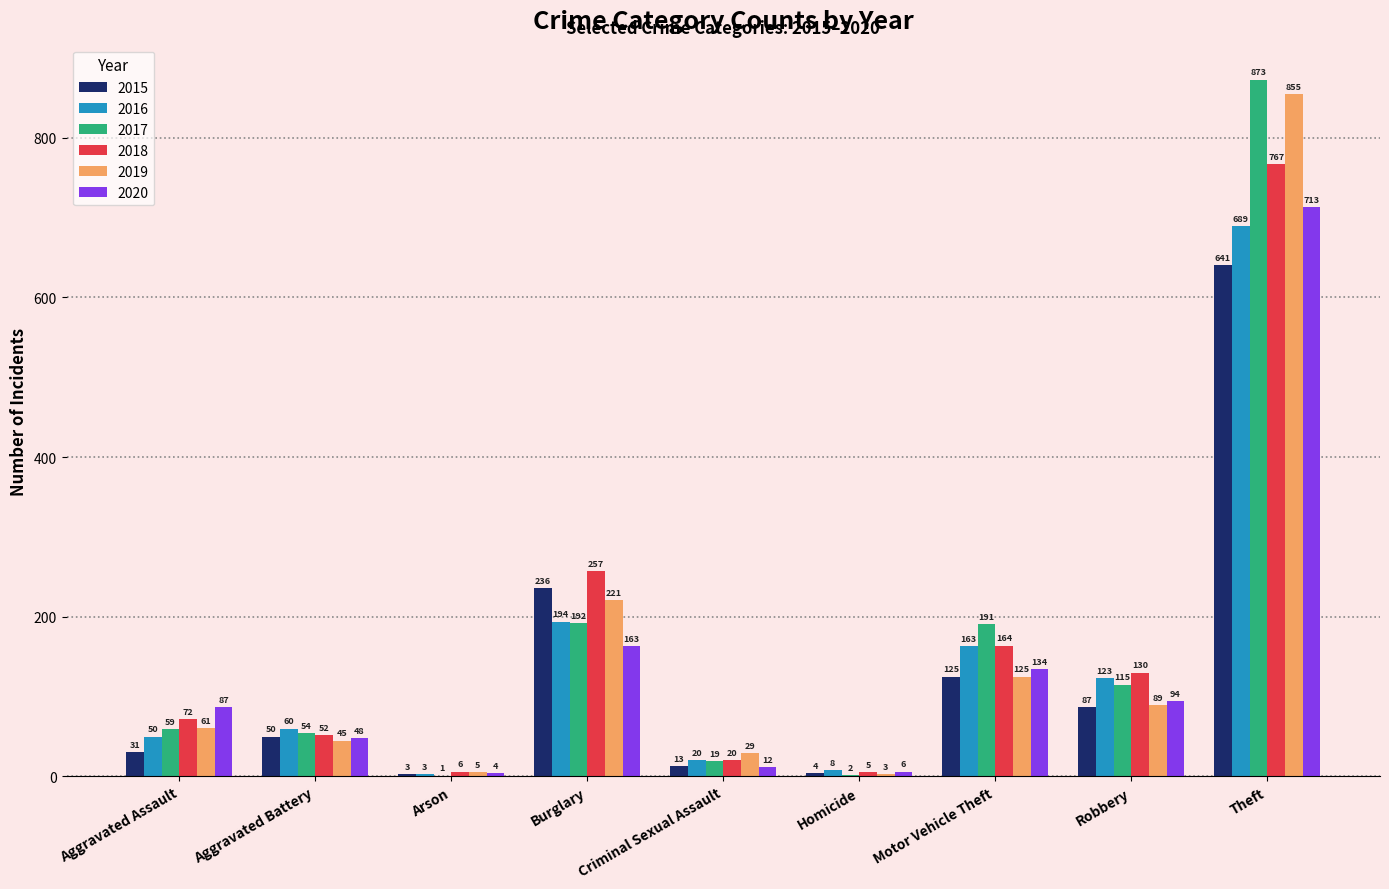

How many categories are shown in the chart?

9